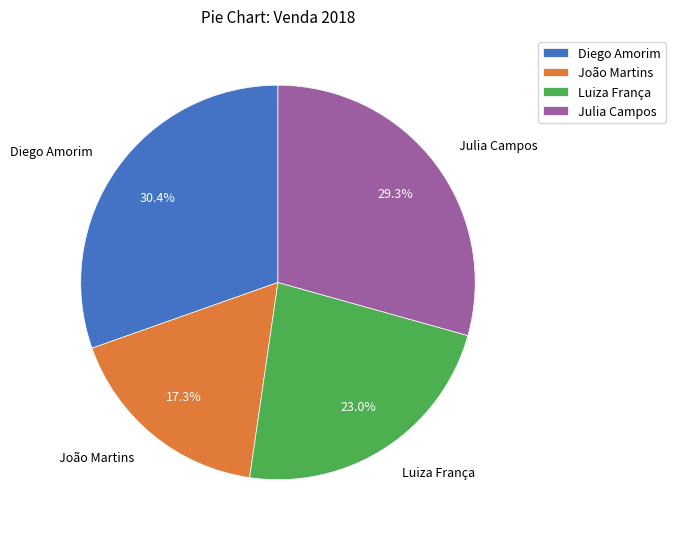

To the nearest percent, what is the difference between the largest and smallest slice percentages?

13%